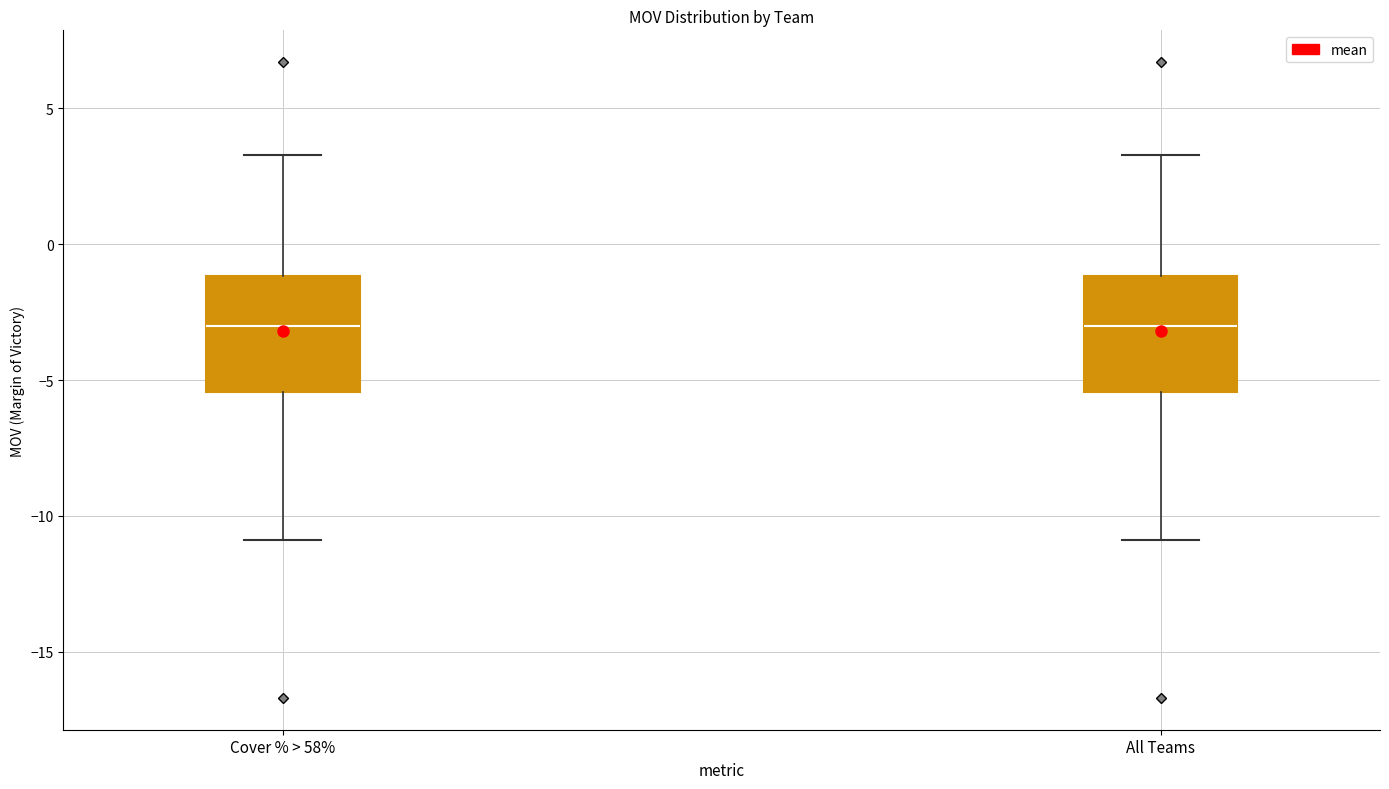

Where is the upper edge of the box for All Teams on the y-axis? The values are not printed on the chart, so give them approximately, as read against the axis.

-1.0